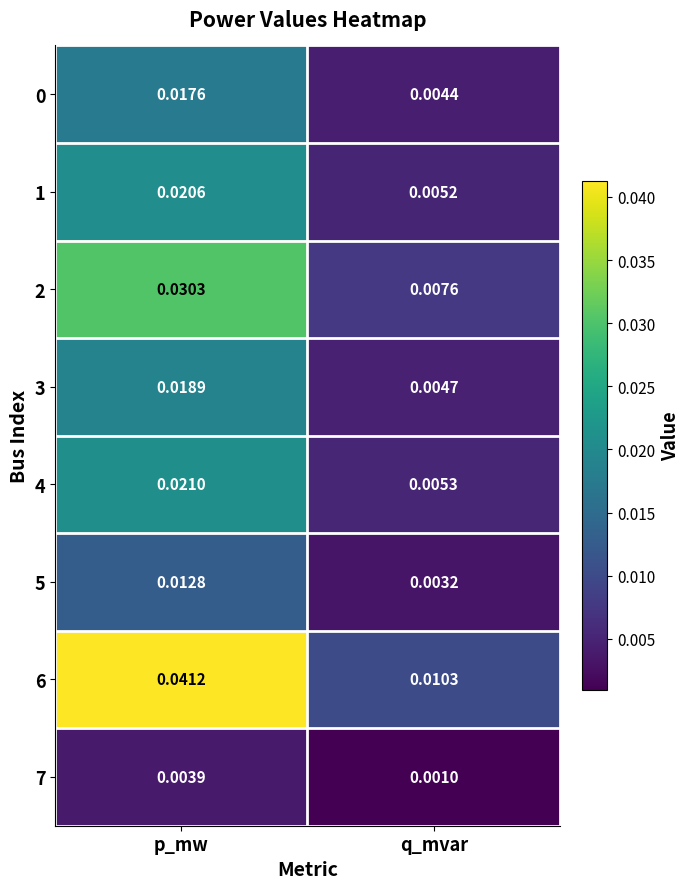

Which category has the highest value in the 2 series?

p_mw